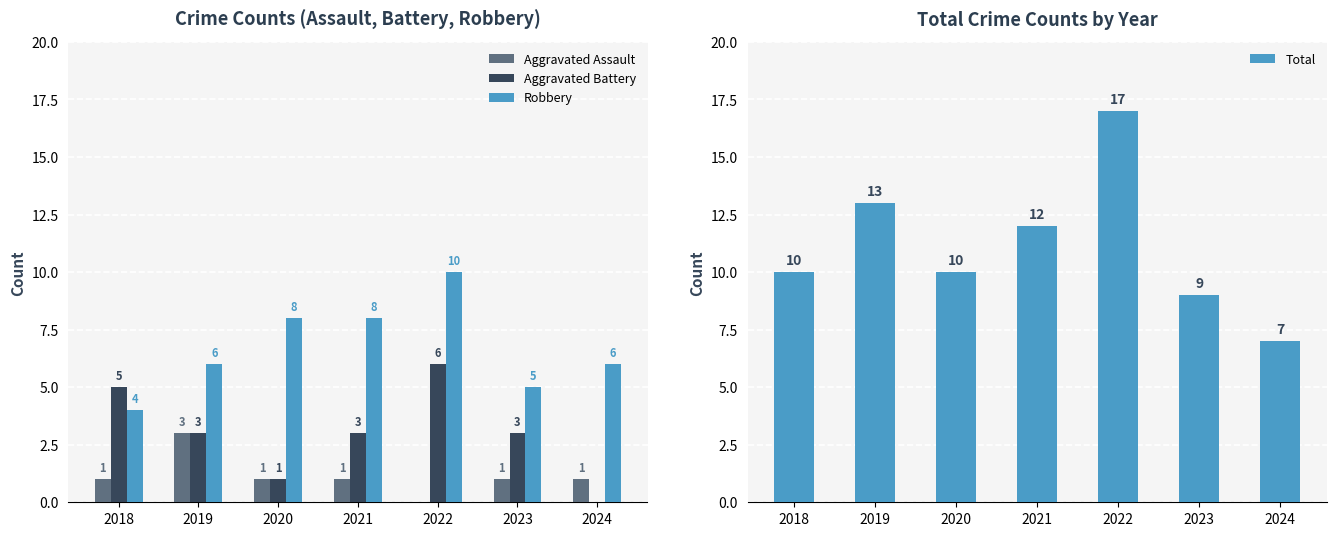

At which category is the sum across all series the highest?

2022